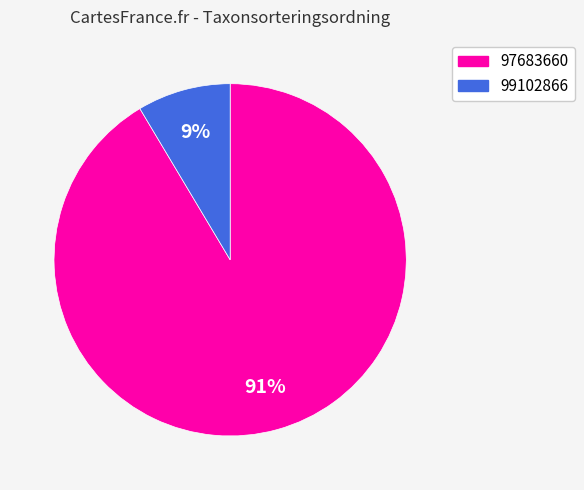

To the nearest percent, what percentage of the pie is 99102866?

9%